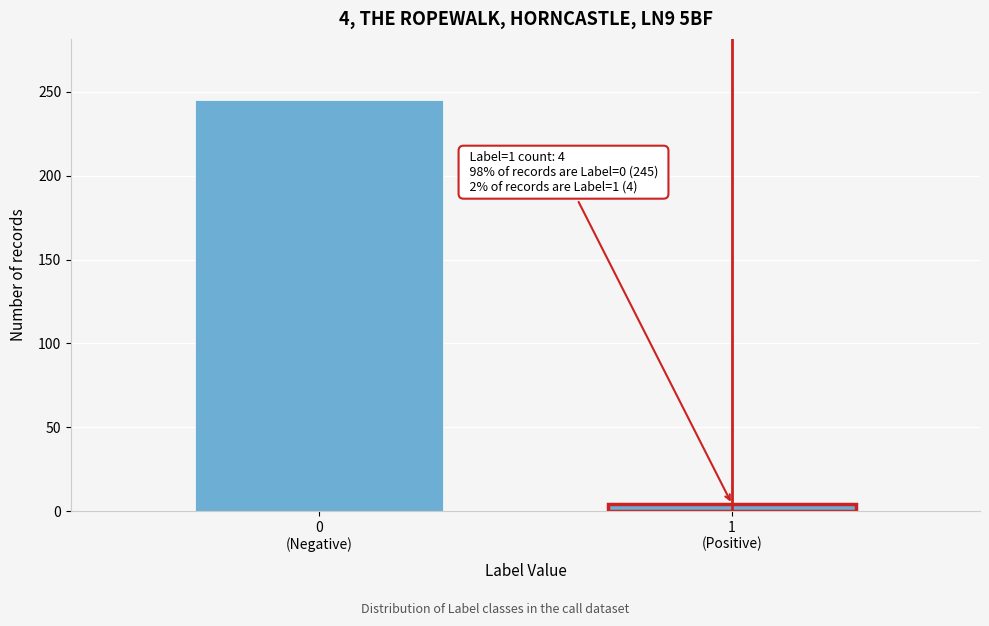

Reading right to left, list all the values displayed in this chart.

4	245